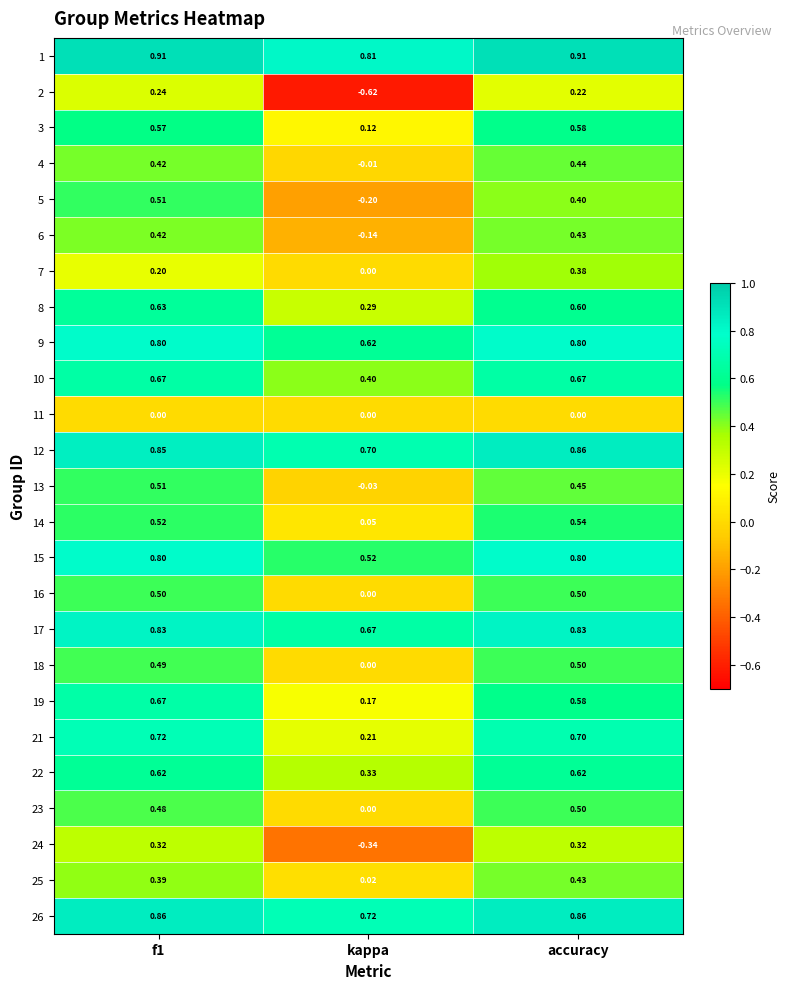

Where is 7 nearest to the value 0?

kappa